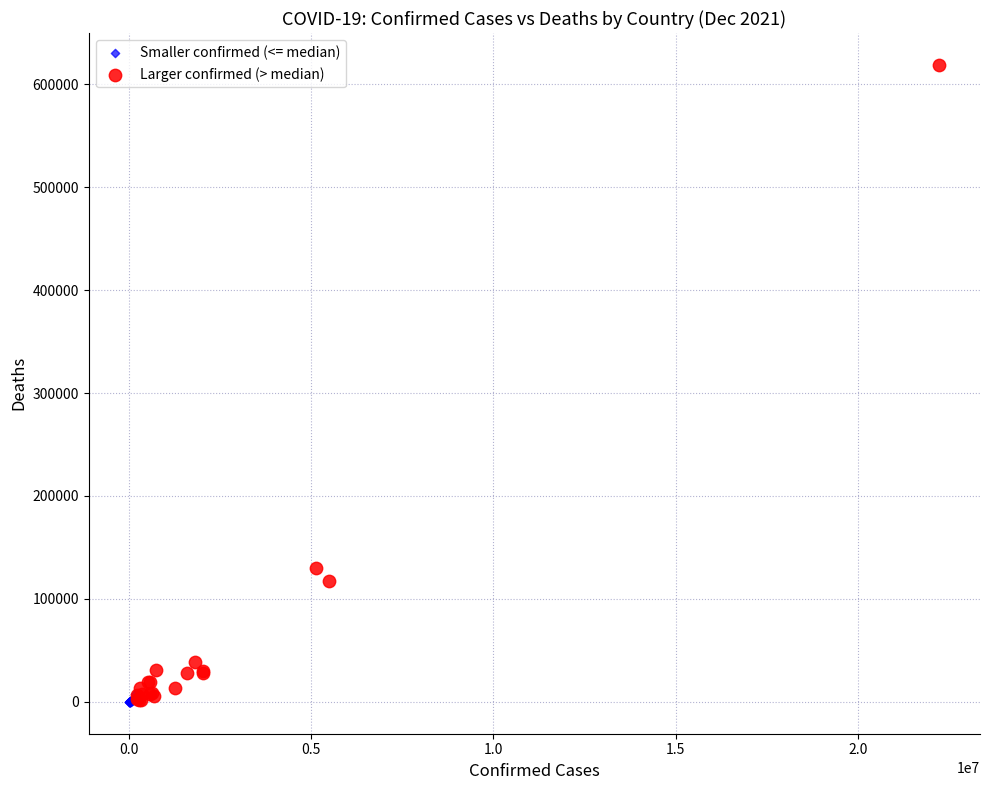

Which series reaches the maximum Y coordinate?

Larger confirmed (> median)